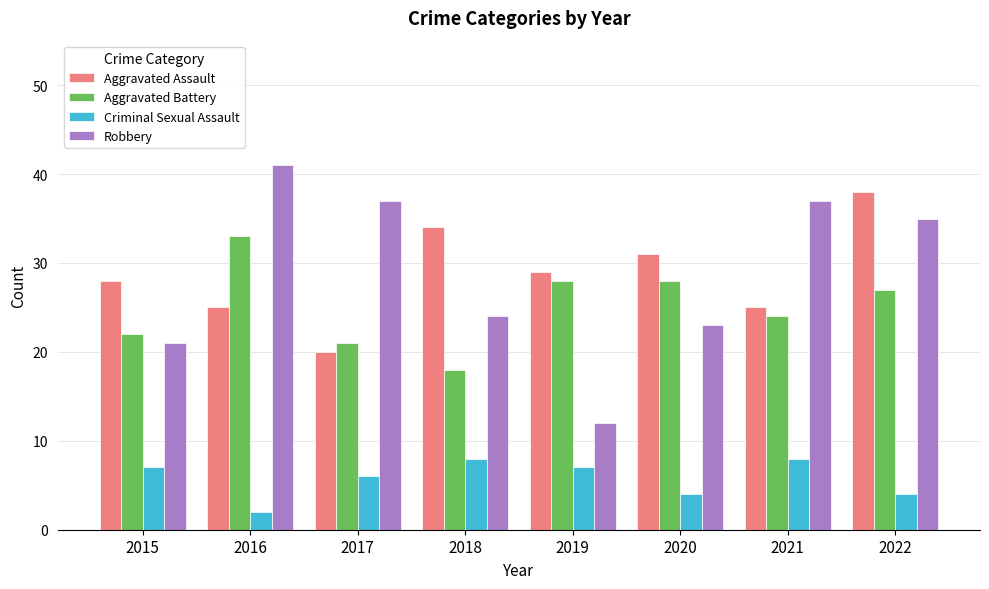

What are all the series names shown in the legend?

Aggravated Assault, Aggravated Battery, Criminal Sexual Assault, Robbery